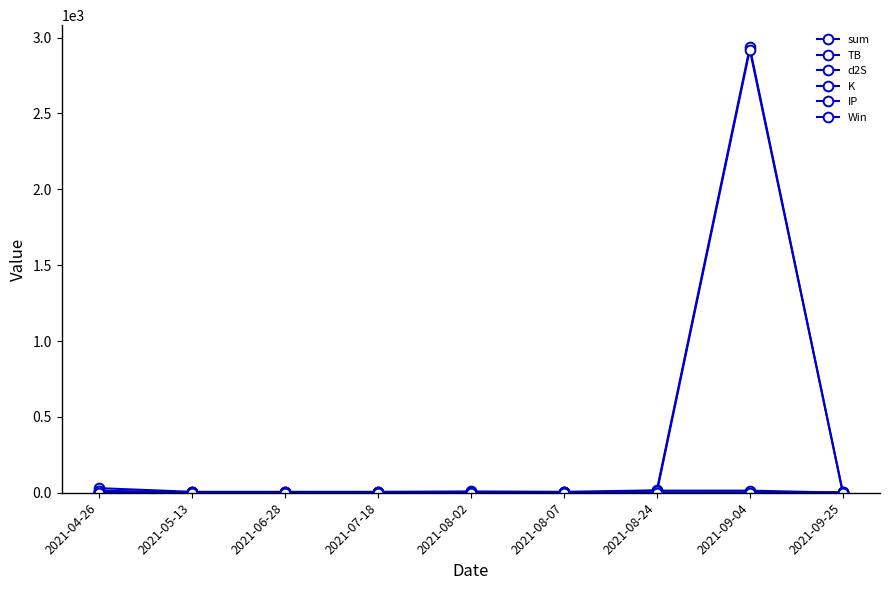

Which series has the largest total across all categories?

sum